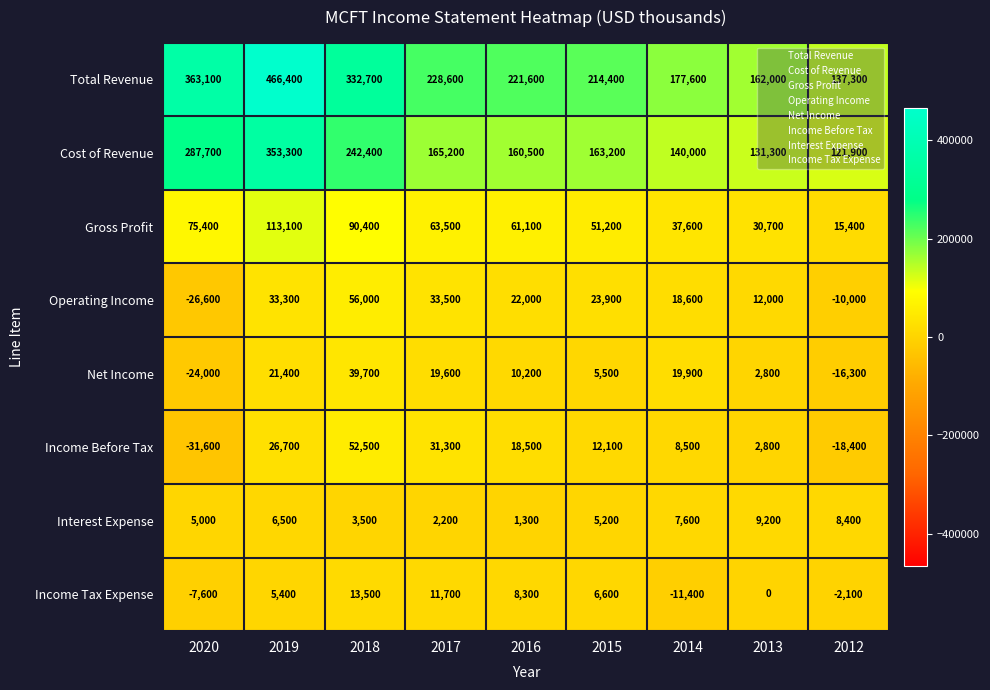

How many negative values does the Operating Income series have?

2